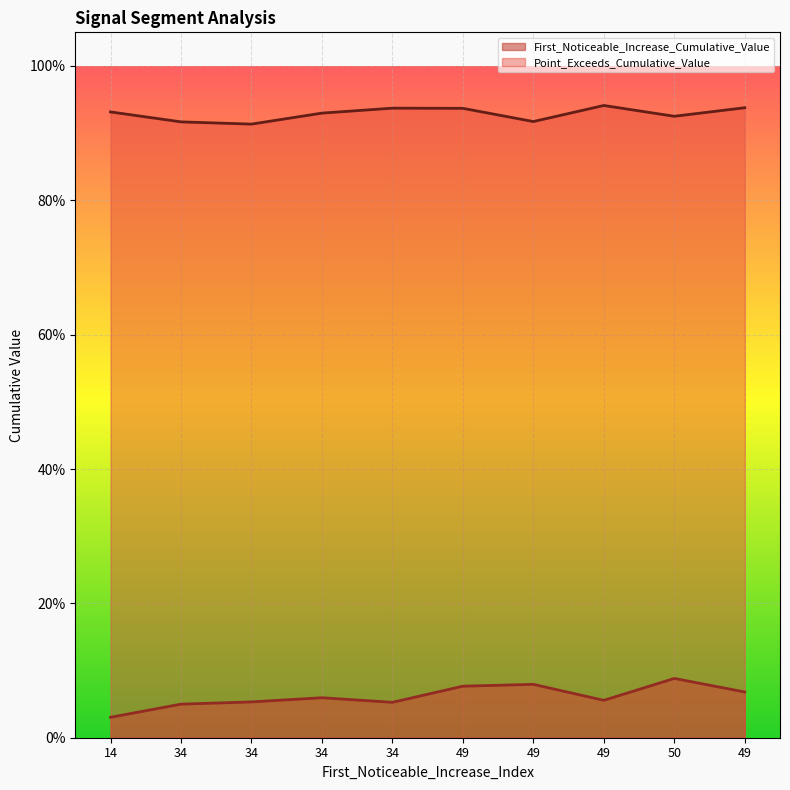

At which category does Point_Exceeds_Cumulative_Value reach its first local peak?

34